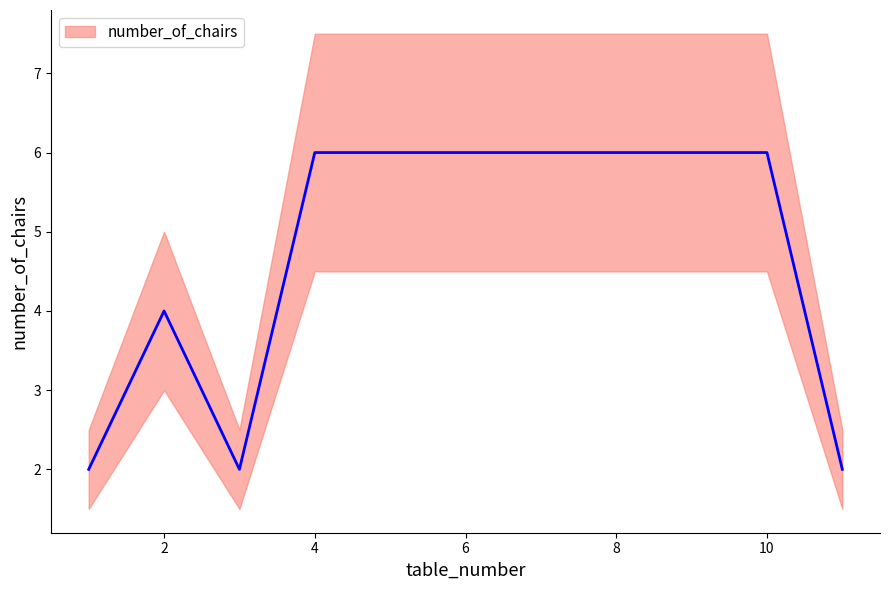

Does the chart have visible grid lines?

No